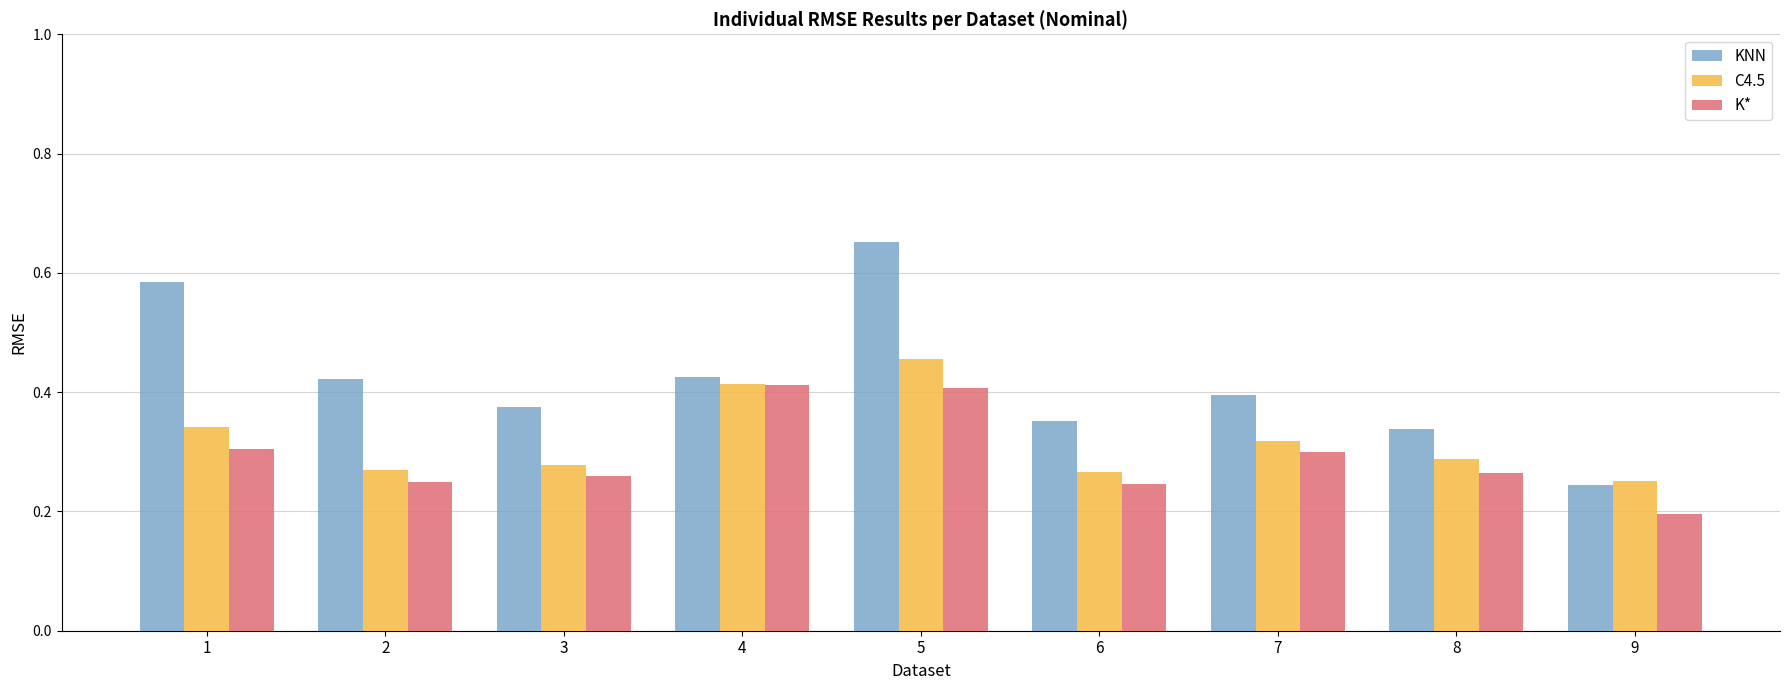

At which category does the chart reach its minimum across all series?

9